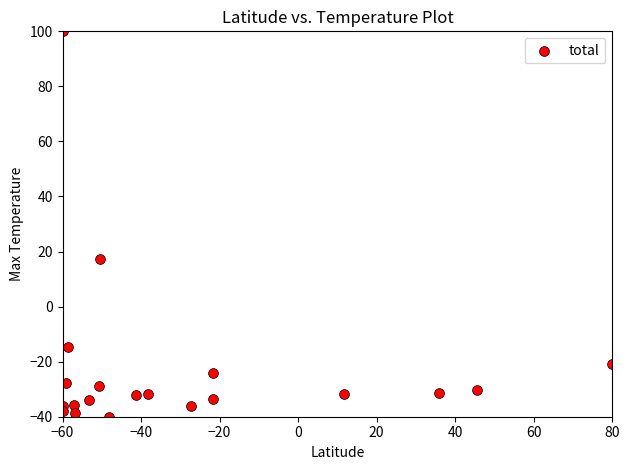

What Y value in the scatter plot is closest to 30?

17.4